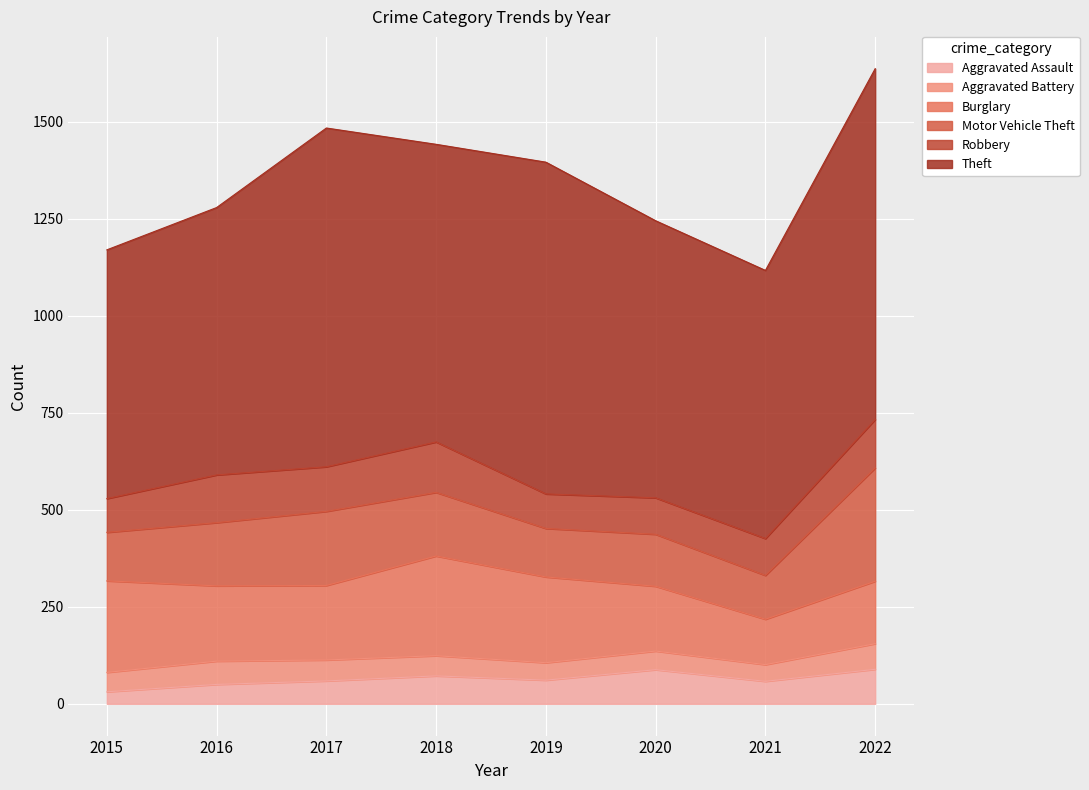

What is the difference between the Aggravated Battery values at 2017 and 2018?

2